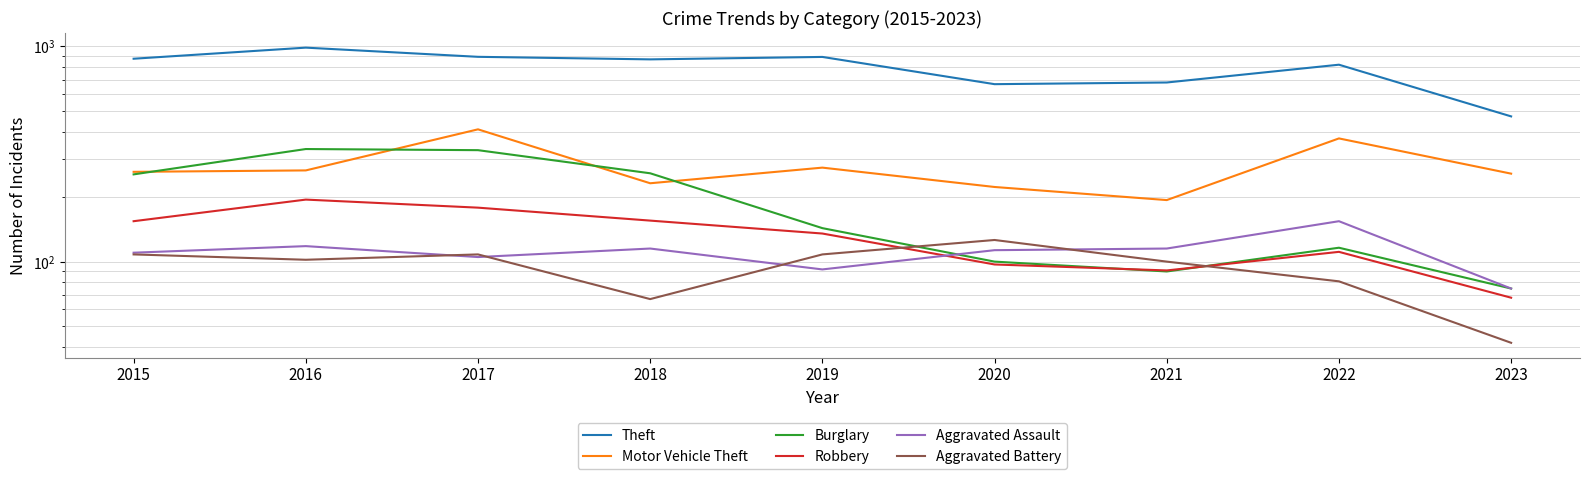

Where do Aggravated Assault and Aggravated Battery first cross each other?

2016 and 2017